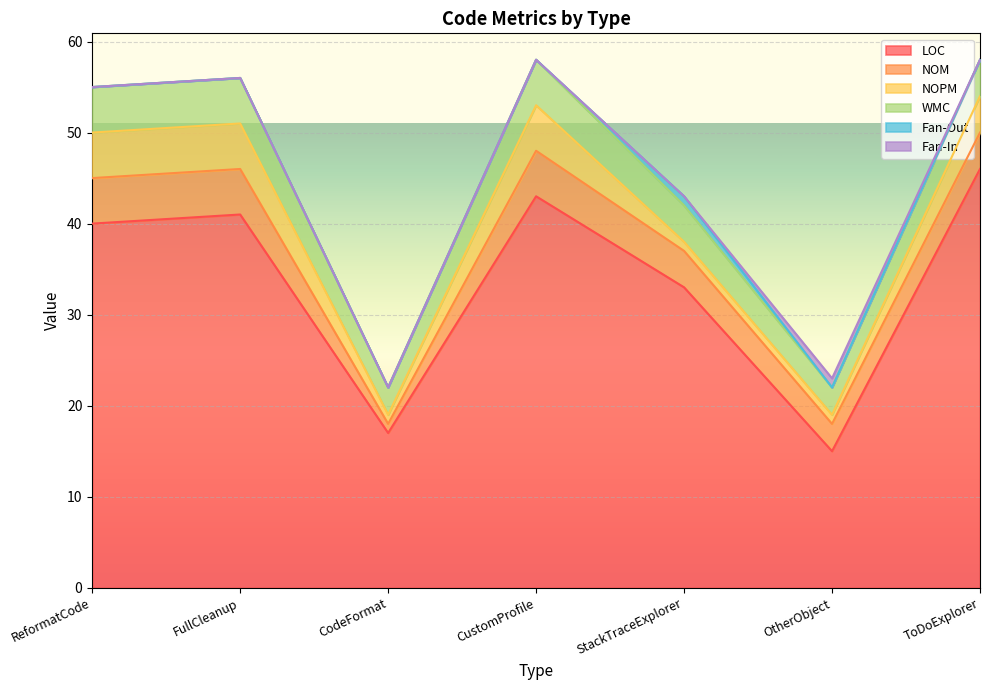

Reading right to left, extract all data points from this chart.

LOC: 46	15	33	43	17	41	40
NOM: 4	3	4	5	1	5	5
NOPM: 4	1	1	5	1	5	5
WMC: 4	3	4	5	3	5	5
Fan-Out: 0	0	1	0	0	0	0
Fan-In: 0	1	0	0	0	0	0